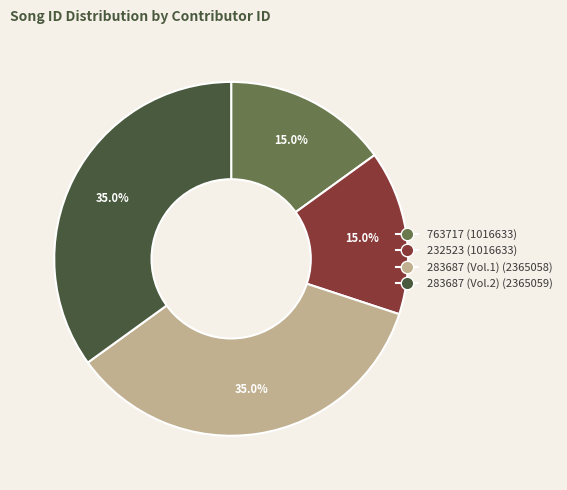

To the nearest percent, what is the average slice percentage?

25%